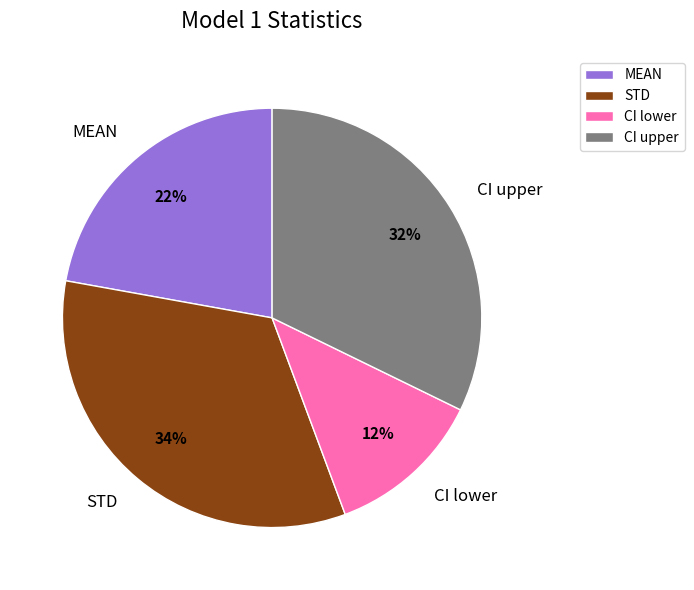

Which has a higher value, STD or MEAN?

STD